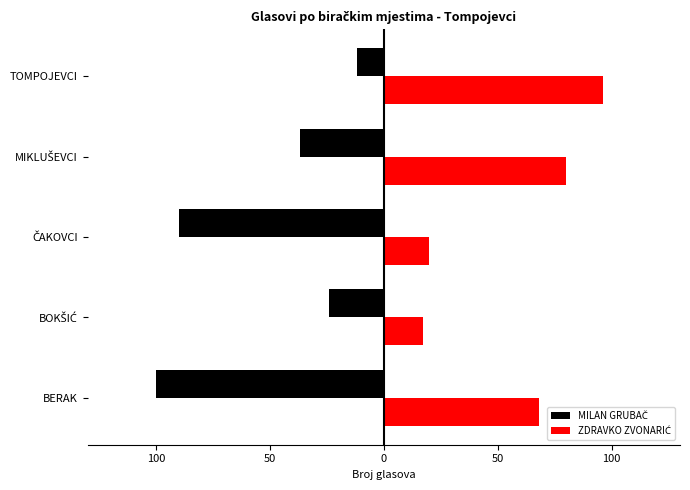

What is the difference between the second highest and second lowest values in the ZDRAVKO ZVONARIĆ series?

60